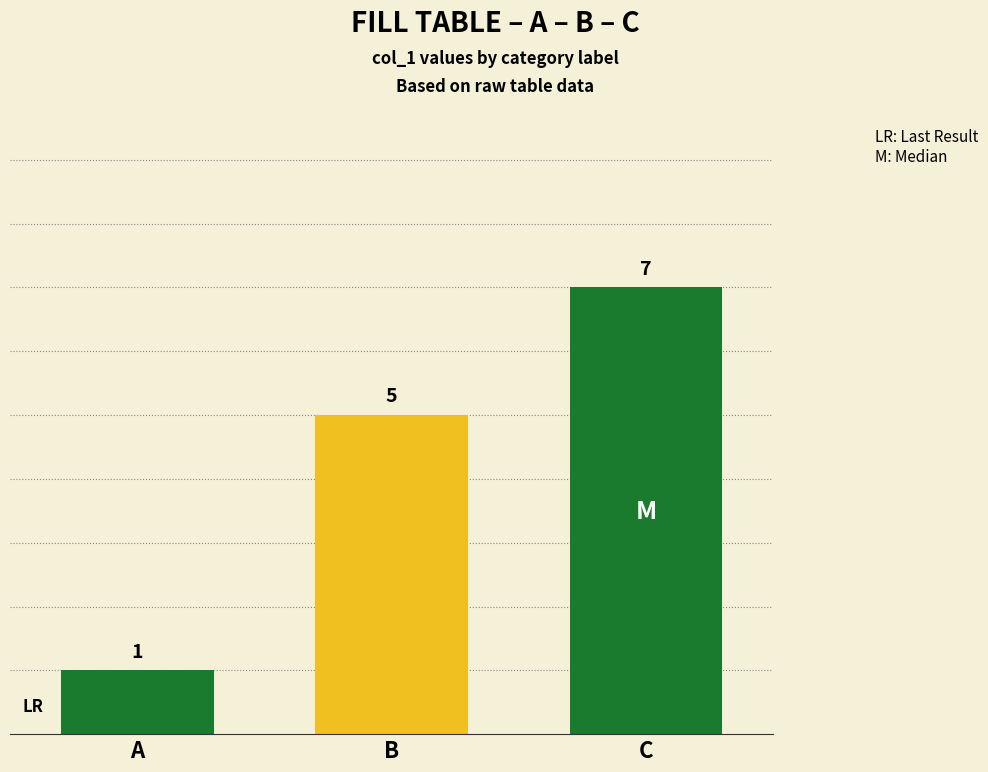

Which label corresponds to the smallest value in the chart?

A